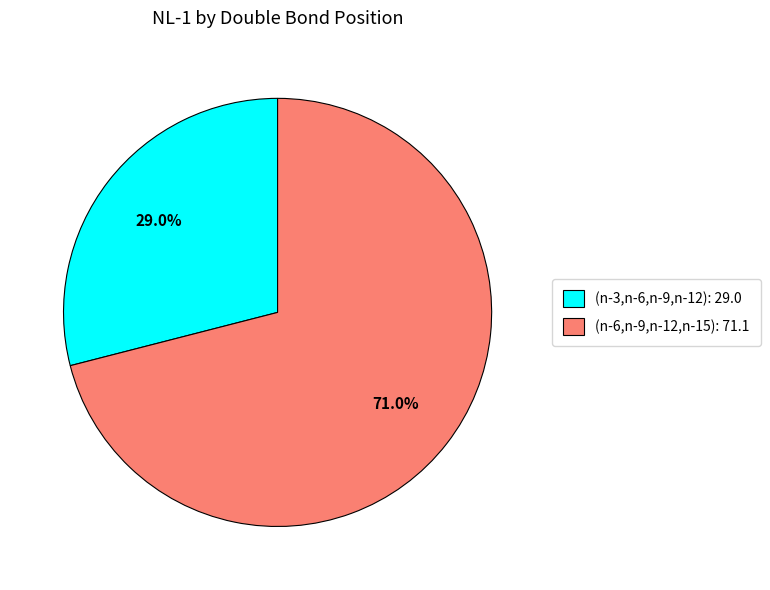

To the nearest percent, what percentage of the pie is (n-3,n-6,n-9,n-12)?

29%